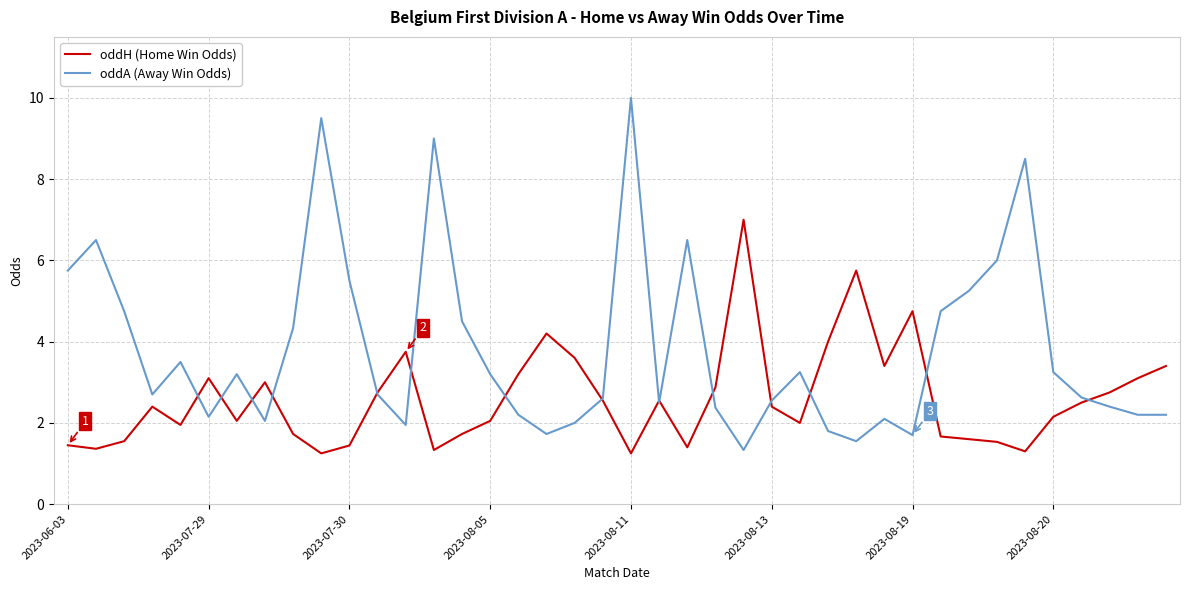

What is the maximum value shown in the chart?

10.0